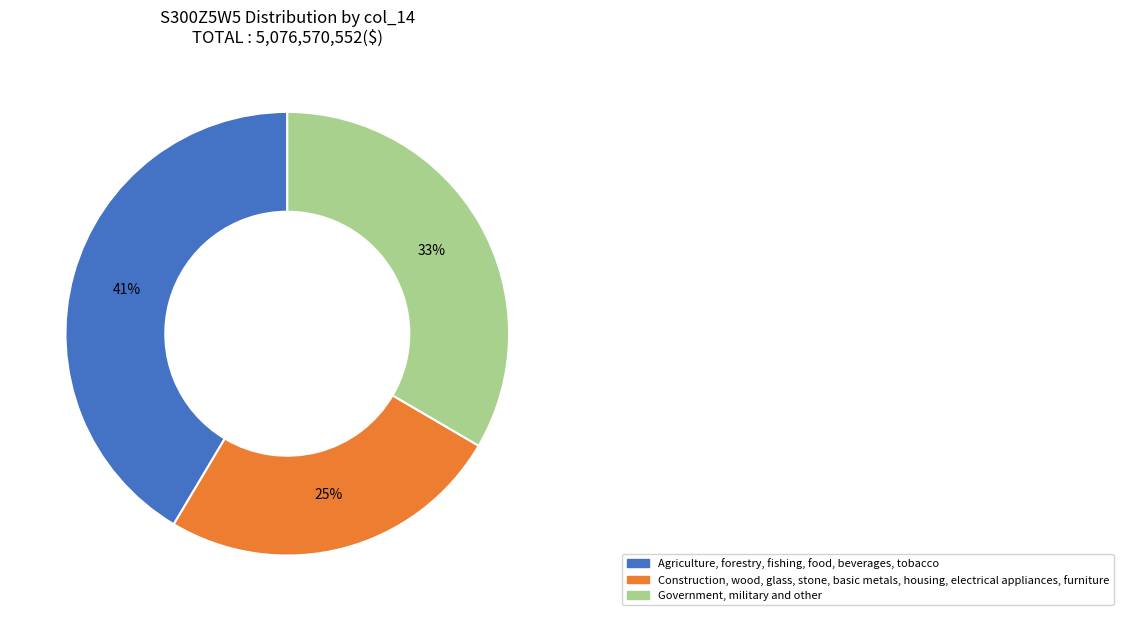

How many slices are in this pie chart?

3